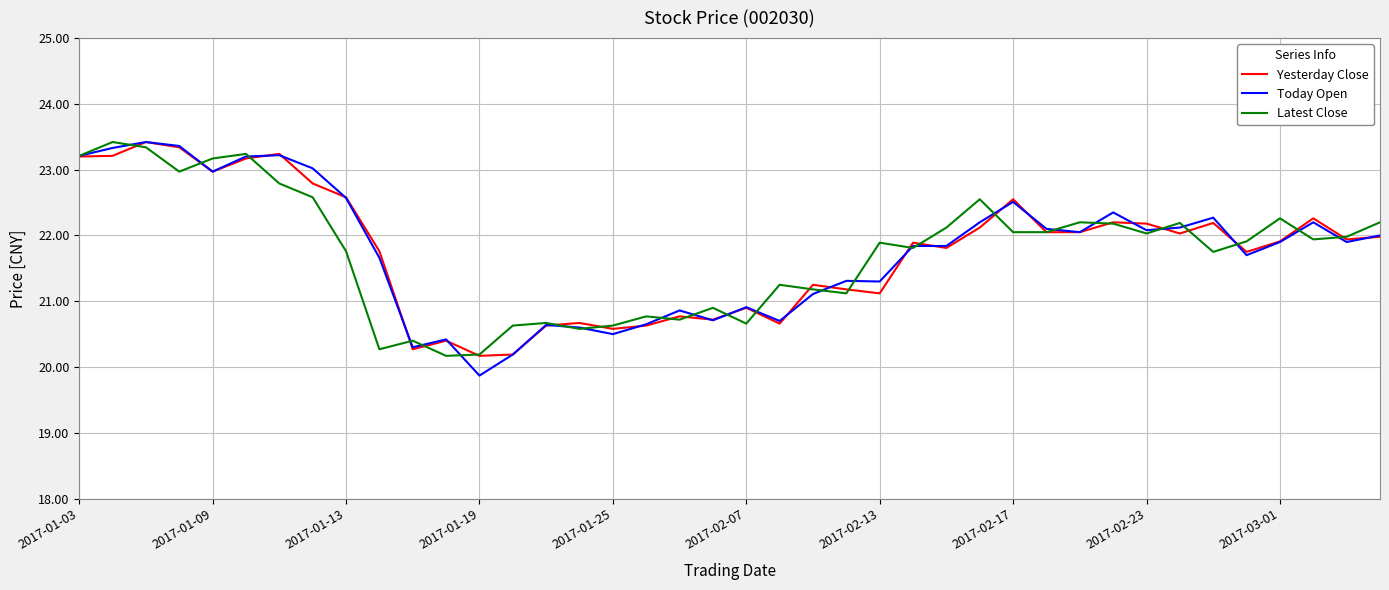

What is the minimum value for Yesterday Close?

20.2